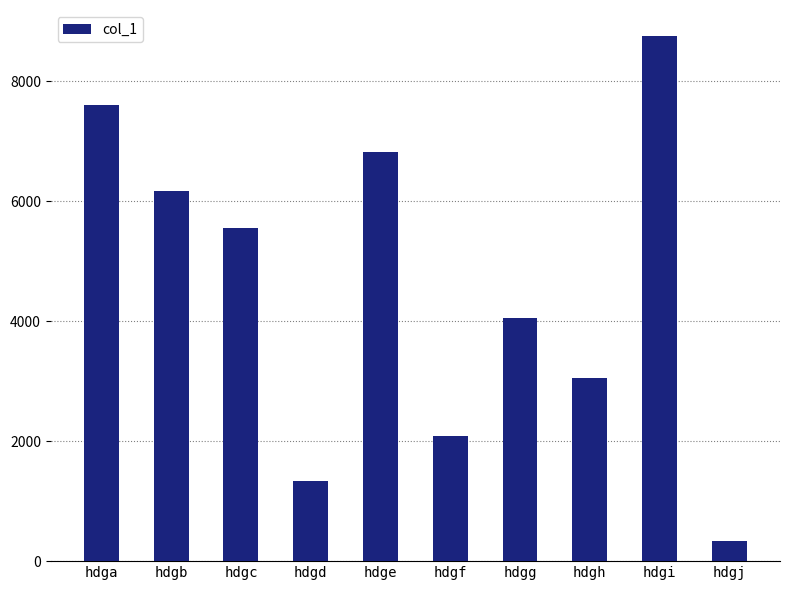

Which category has the lowest value across all series?

hdgj